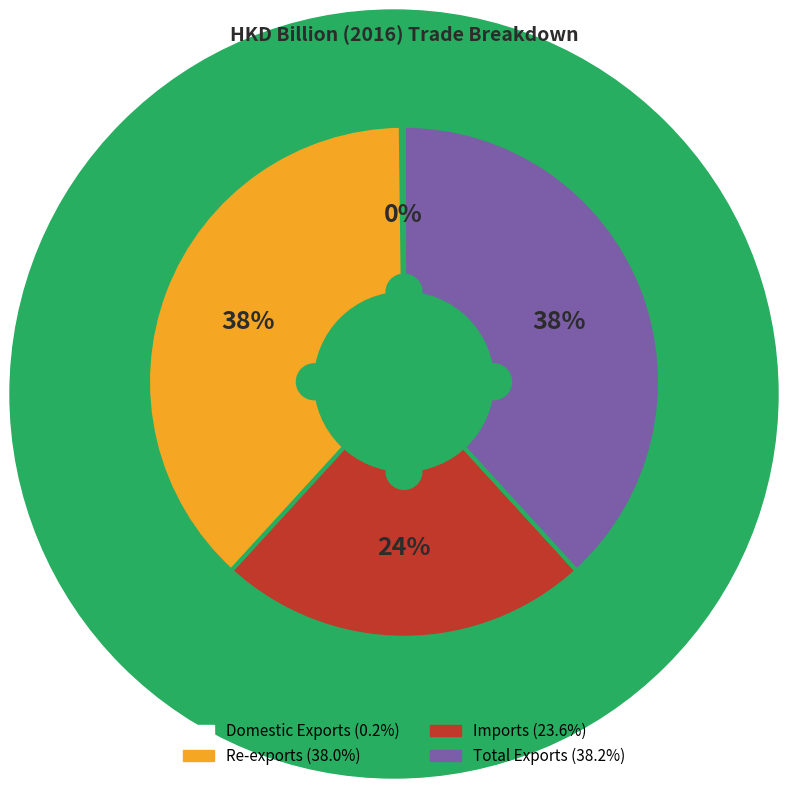

How much of the chart is everything except Re-exports?

62.0%